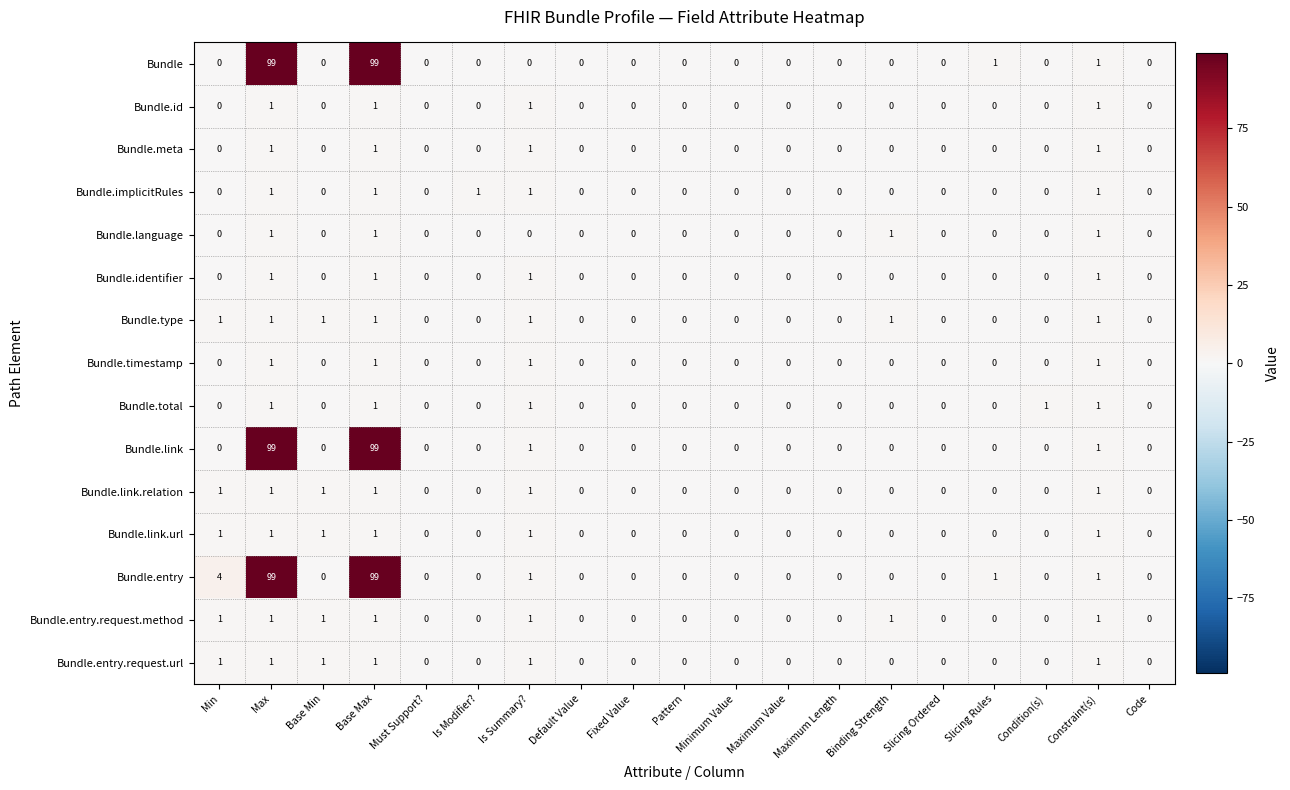

The value of Bundle at Max is 68. True or false?

False